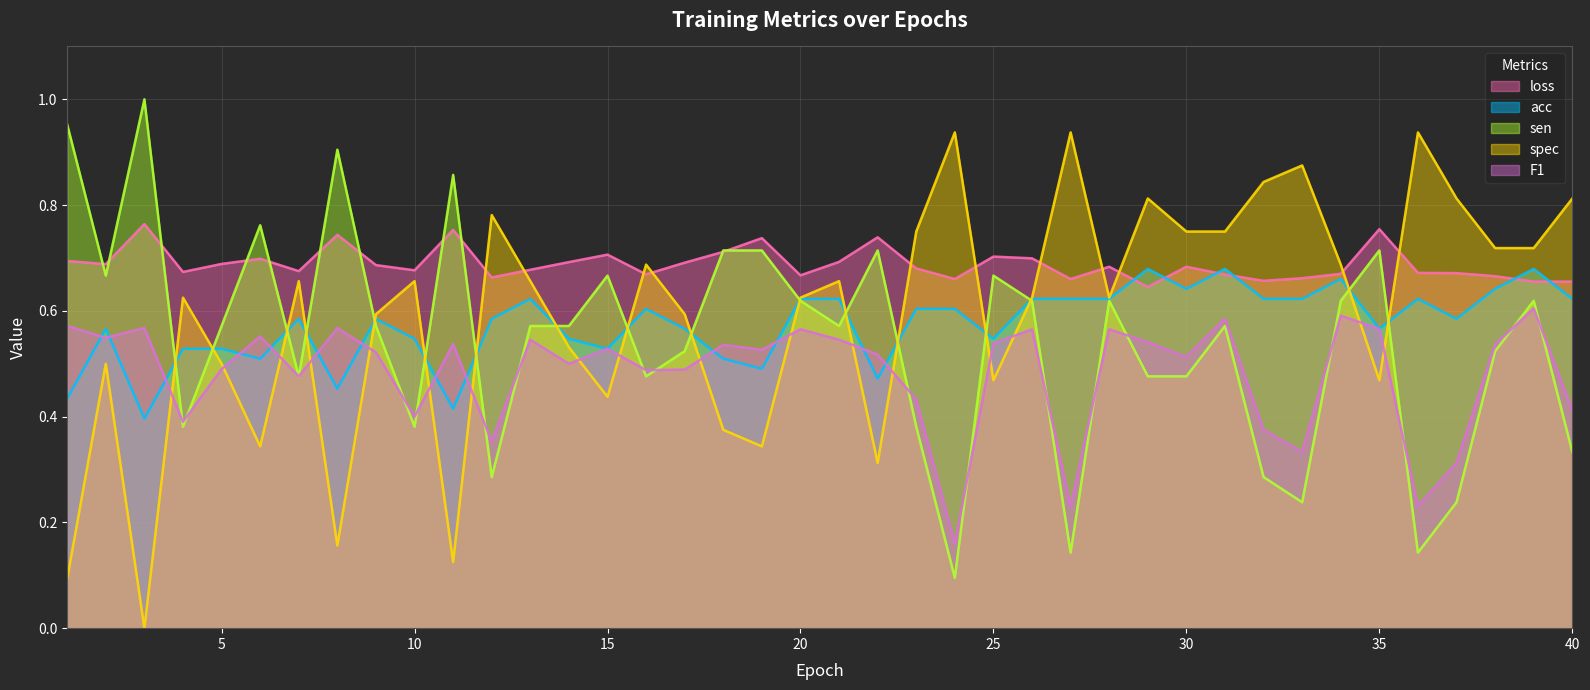

Which series has the largest total across all categories?

loss